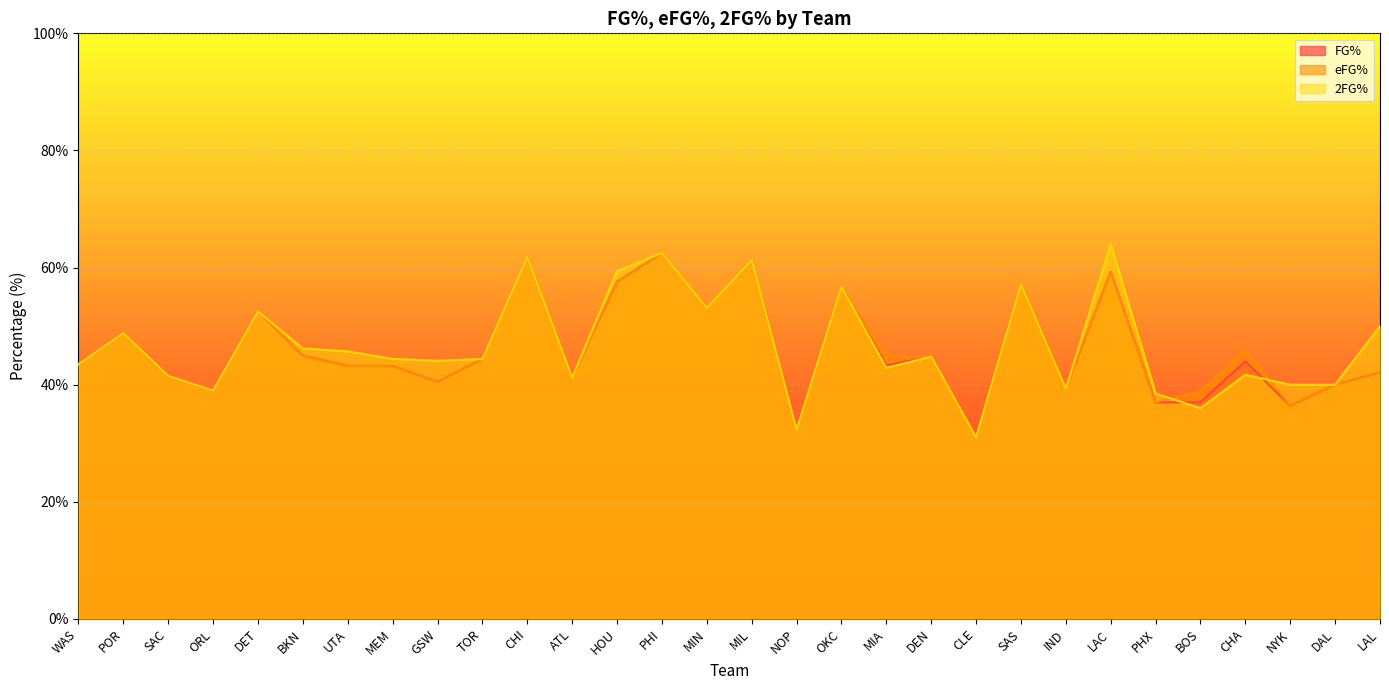

The value of eFG% at LAC is 93.3. True or false?

False